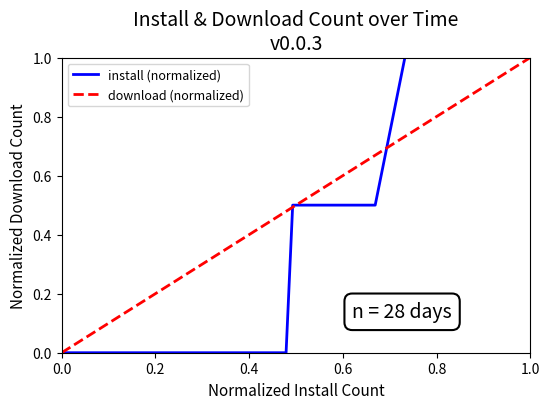

What is the maximum value for download (normalized)?

1.0